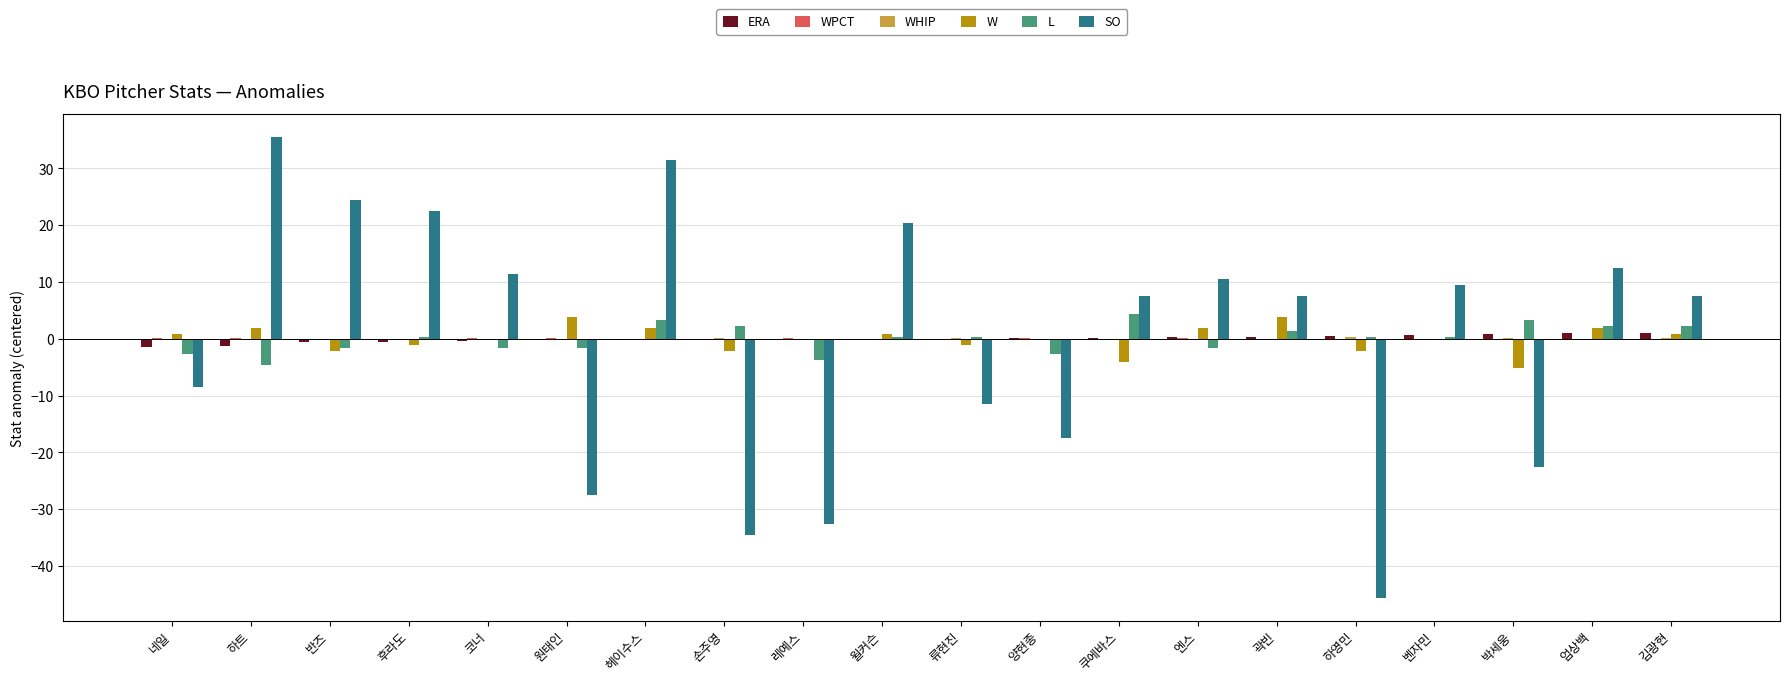

True or false: SO has a value of -17.6 at 양현종.

True